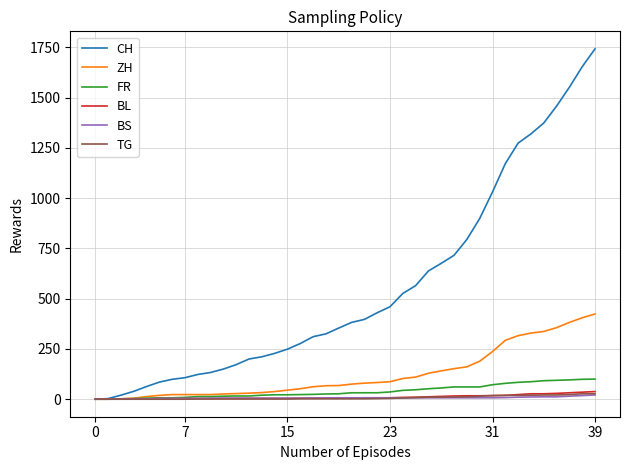

Which series has the widest spread of values?

CH